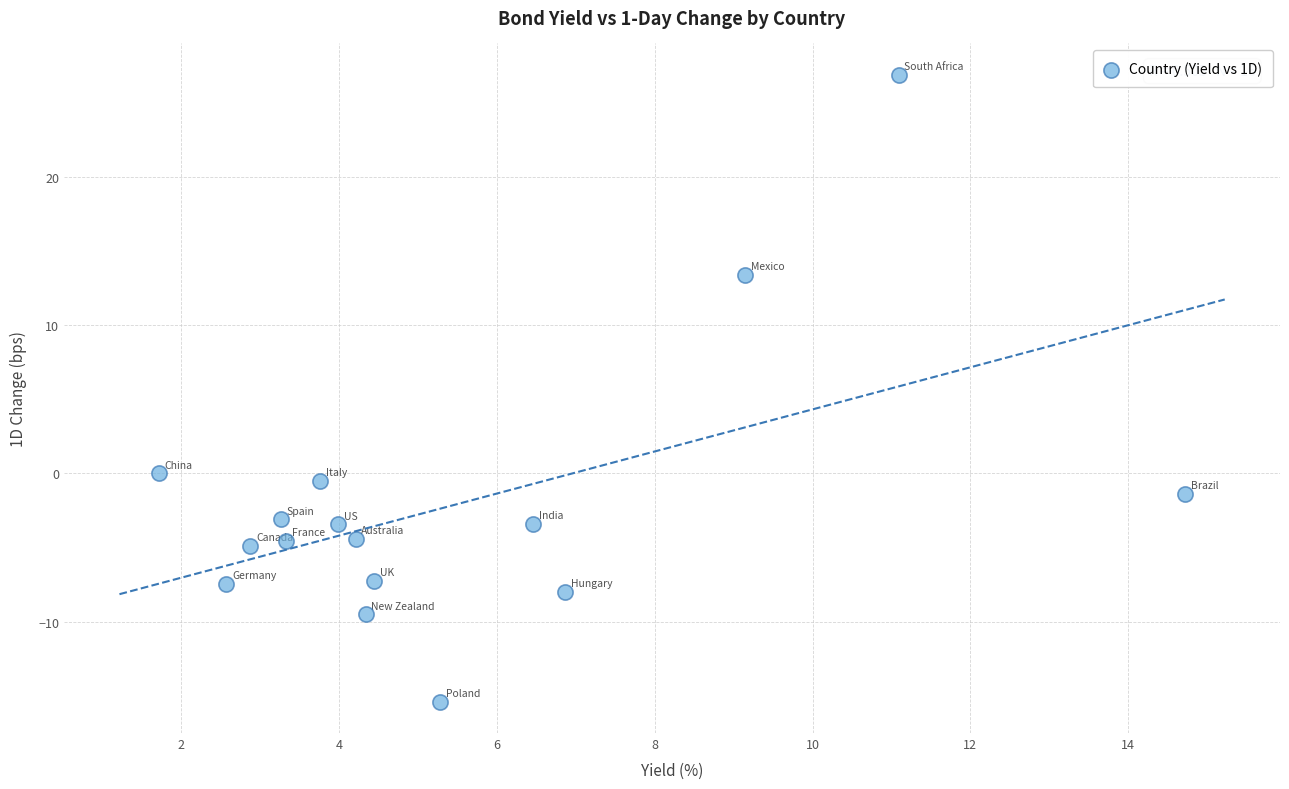

What is the range of X values (max minus min)?

13.0